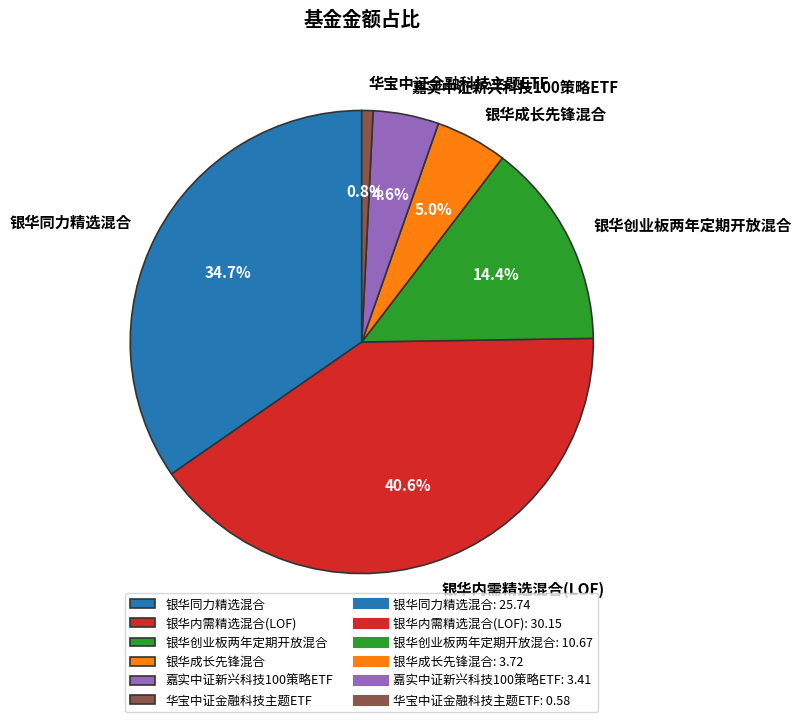

Count the number of slices in the pie.

6